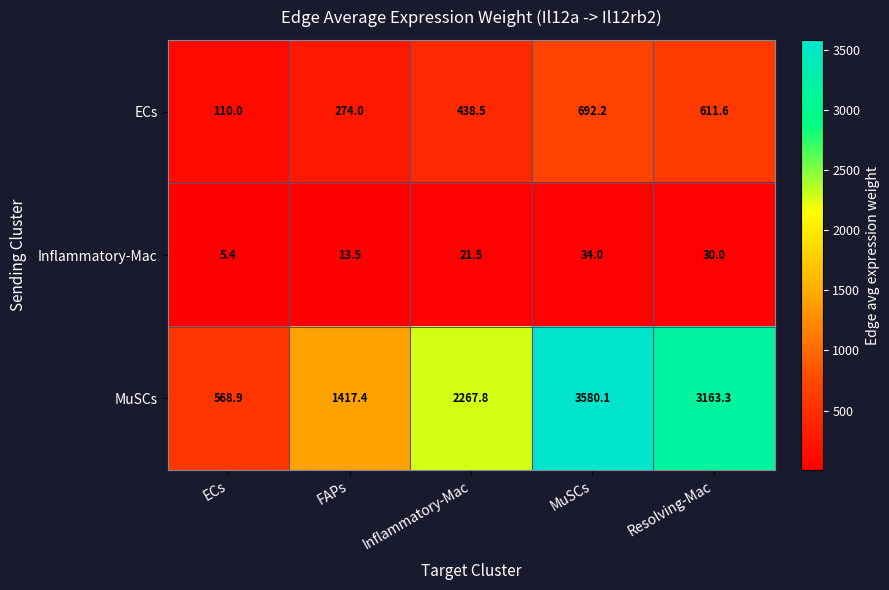

Which category has the highest value in the ECs series?

MuSCs